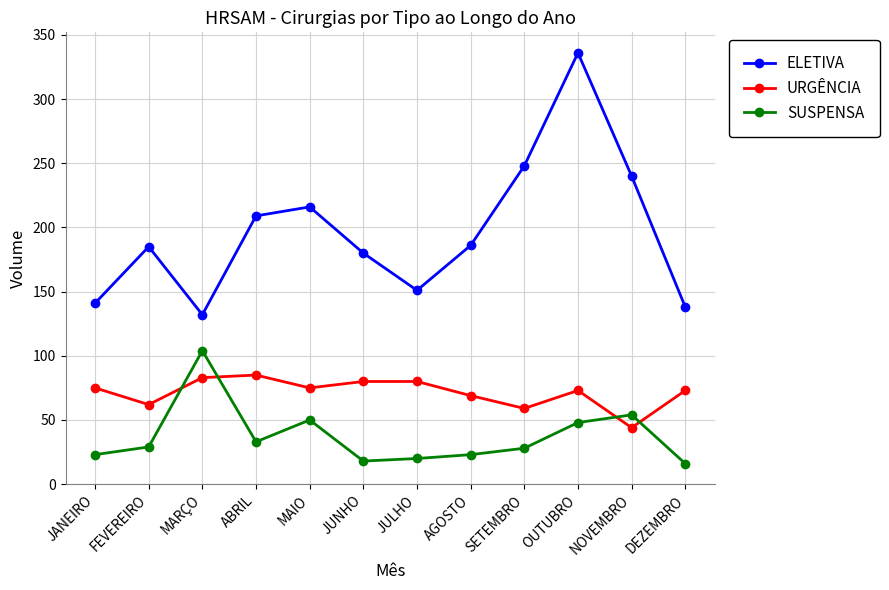

How many categories are shown in the chart?

12